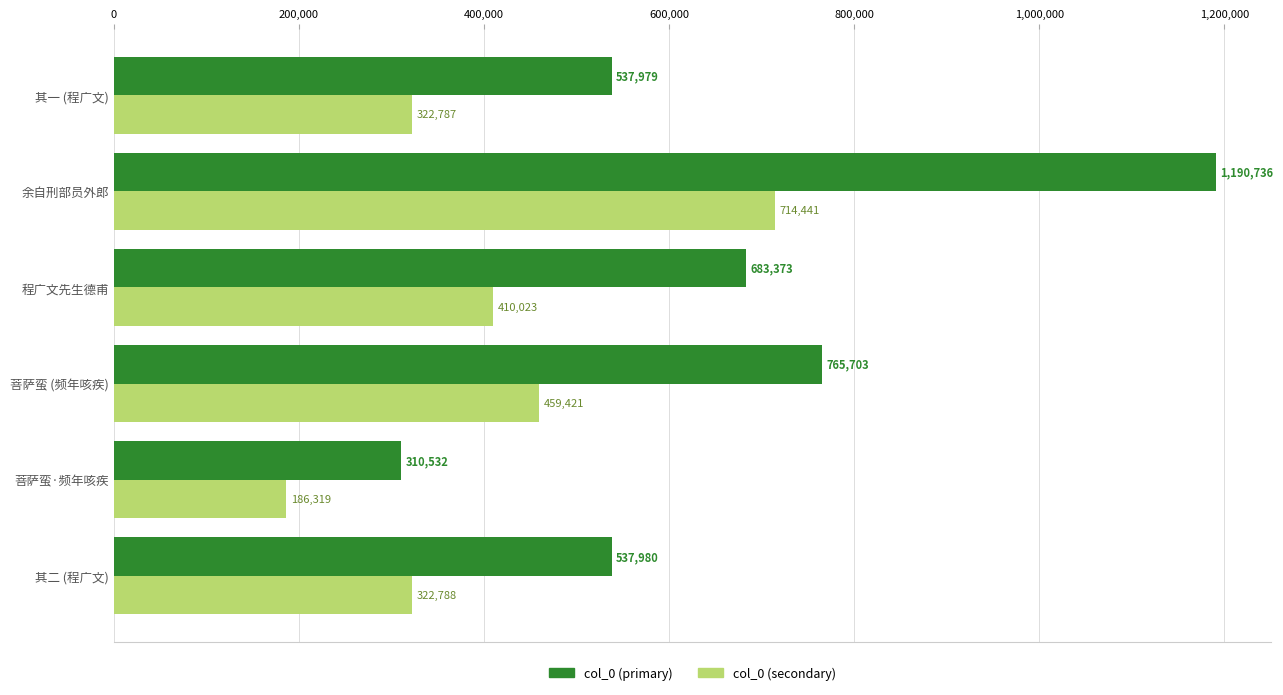

What is the difference between the maximum and second lowest values in the col_0 (secondary) series?

391654